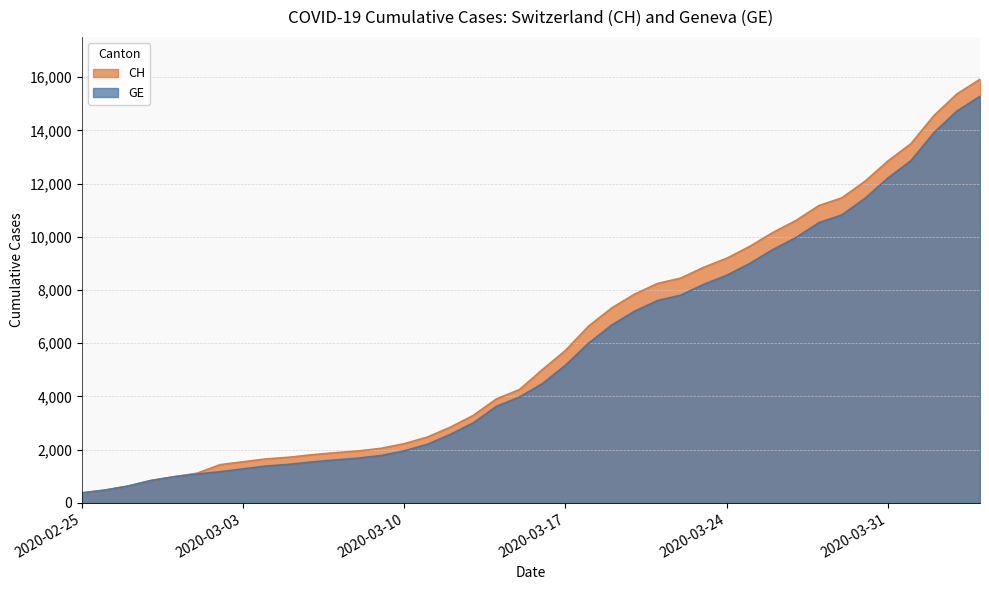

What is the average value of the CH series?

6053